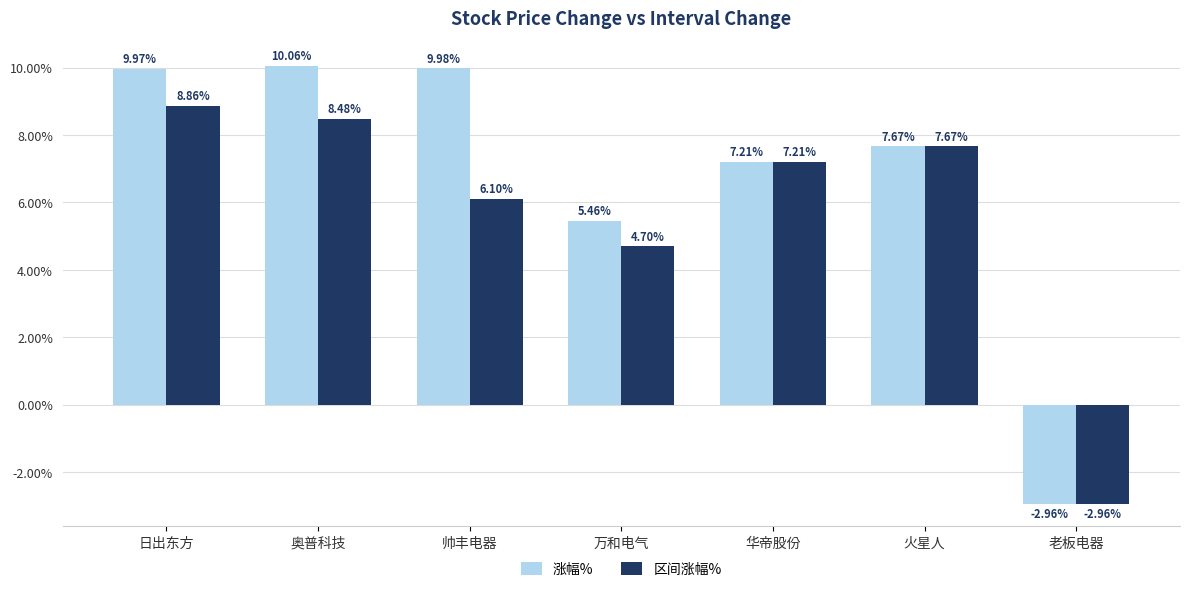

What is the label of the 6th bar from the left?

火星人